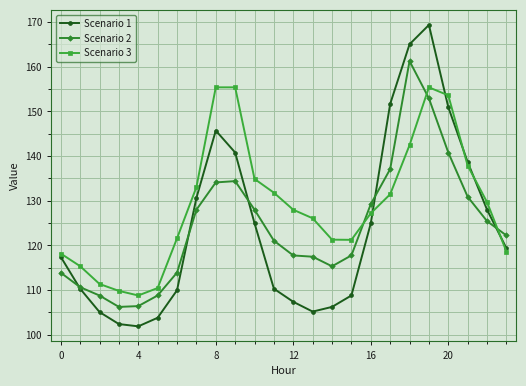

Which series has the largest total across all categories?

Scenario 3